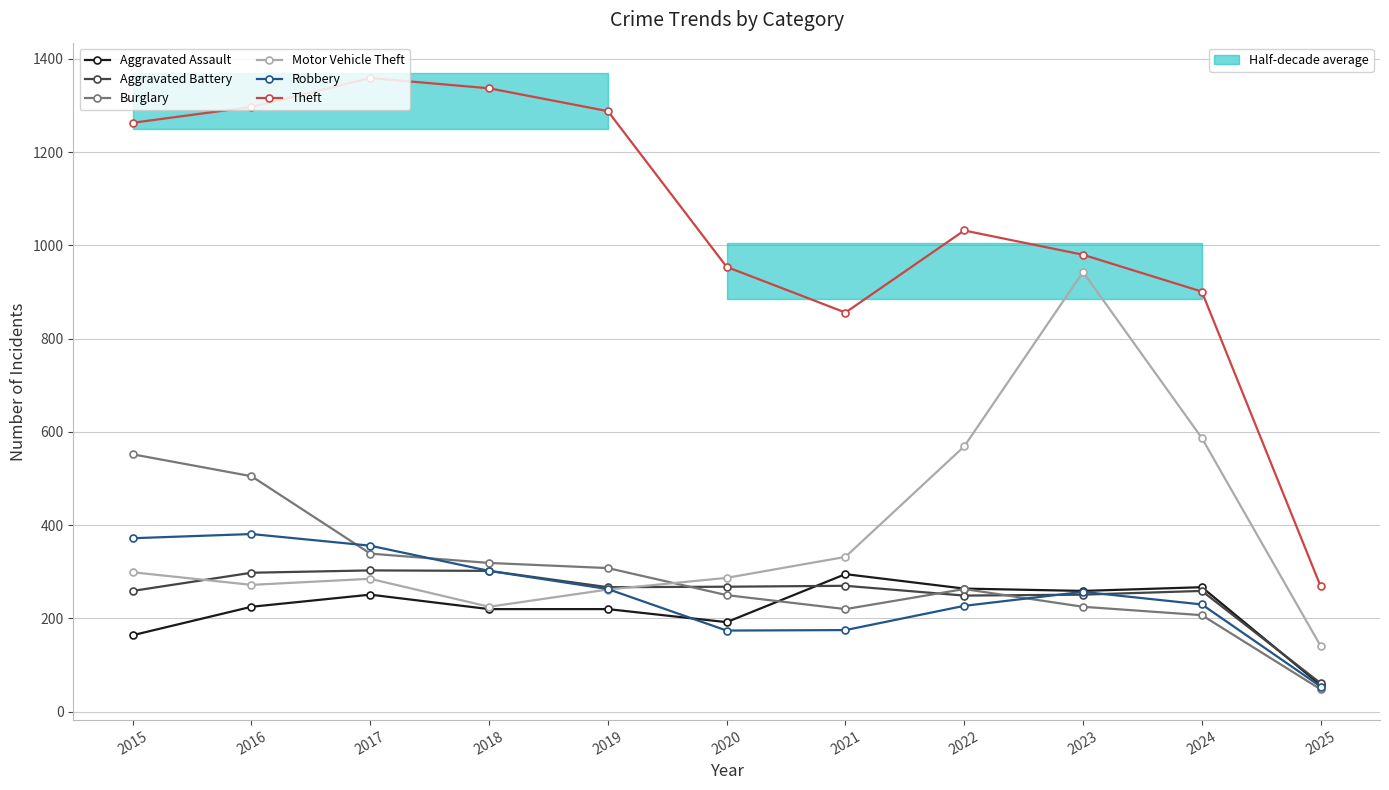

The value of Burglary at 2022 is 263. True or false?

True